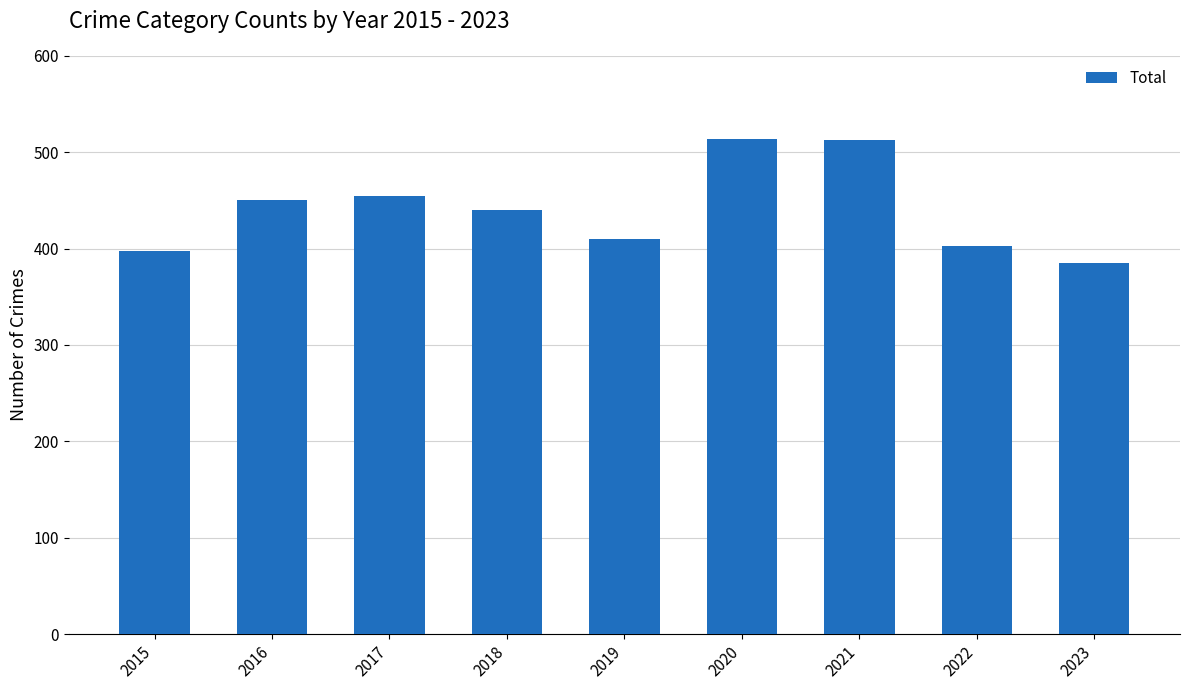

The value at 2016 is 450. True or false?

True